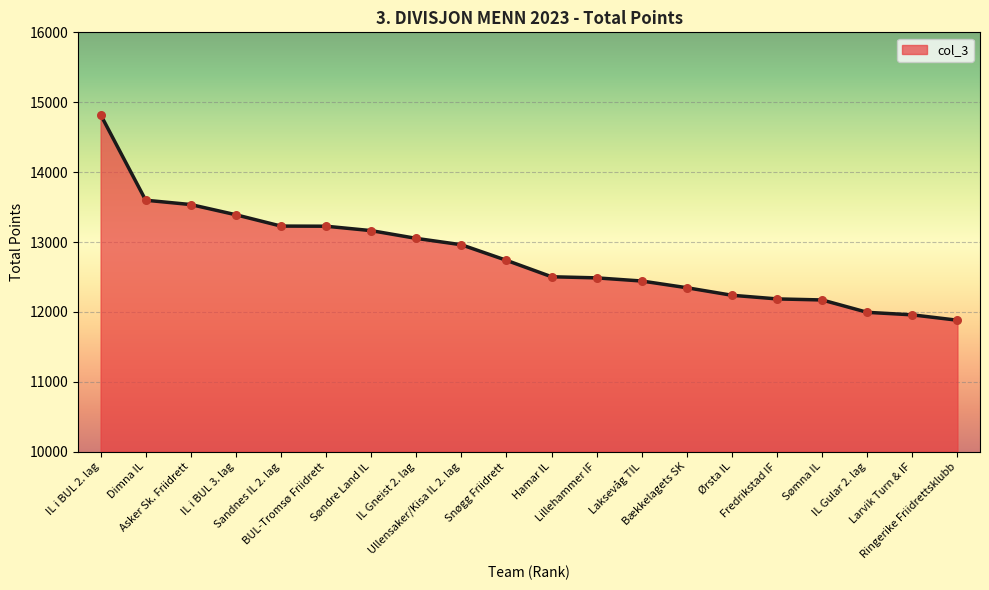

Between Asker Sk. Friidrett and Sandnes IL 2. lag, which is larger?

Asker Sk. Friidrett